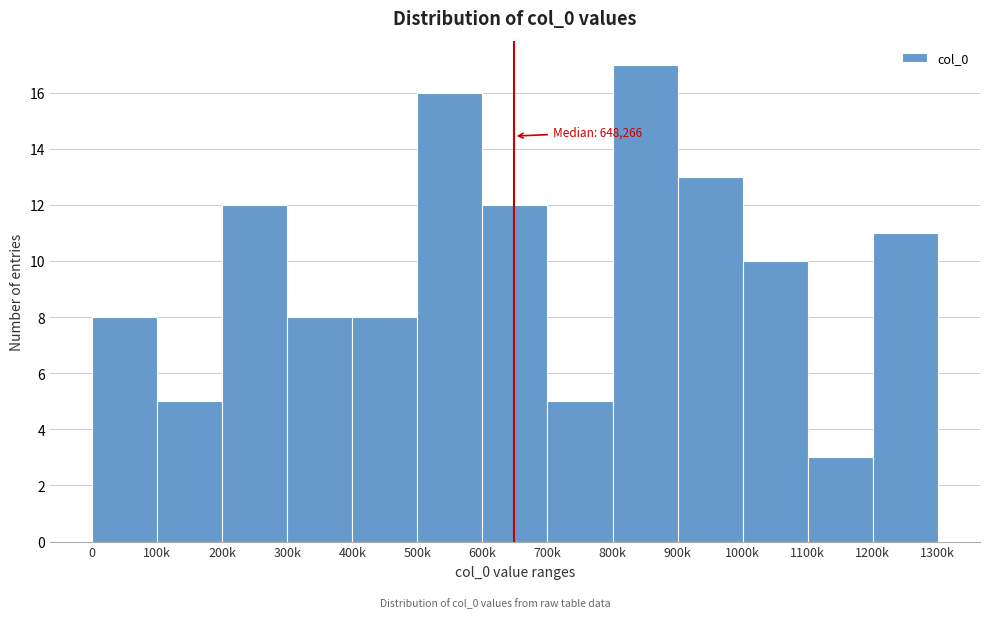

Reading left to right, what are all the values shown in this chart?

8	5	12	8	8	16	12	5	17	13	10	3	11